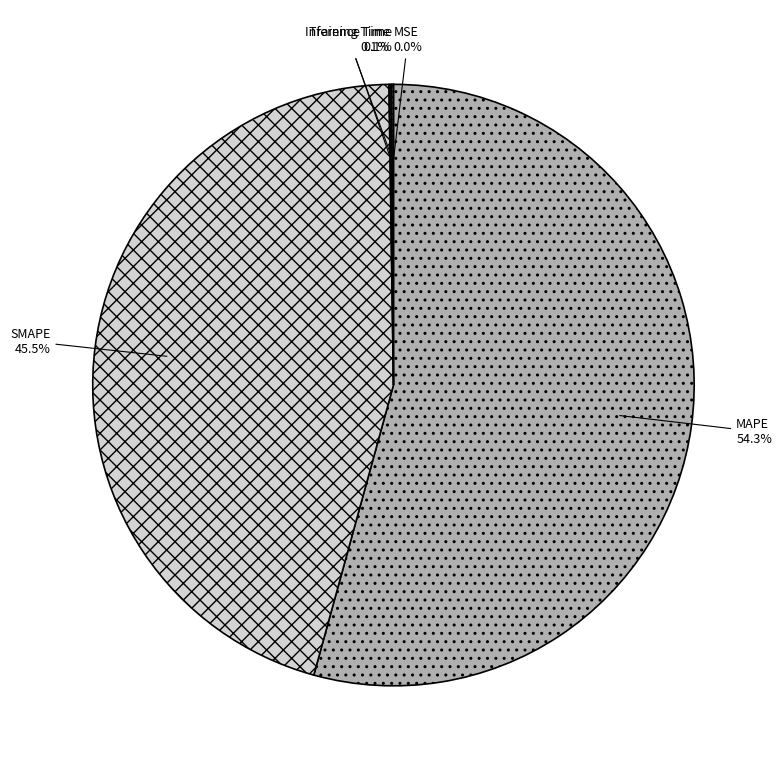

Which slice is the largest?

MAPE